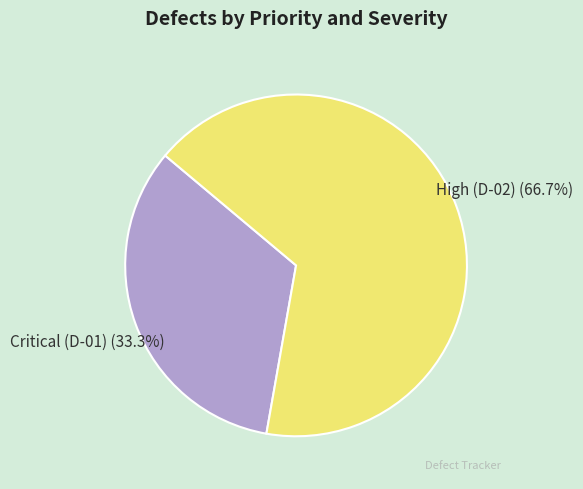

To the nearest percent, what percentage of the pie is Critical (D-01)?

33%